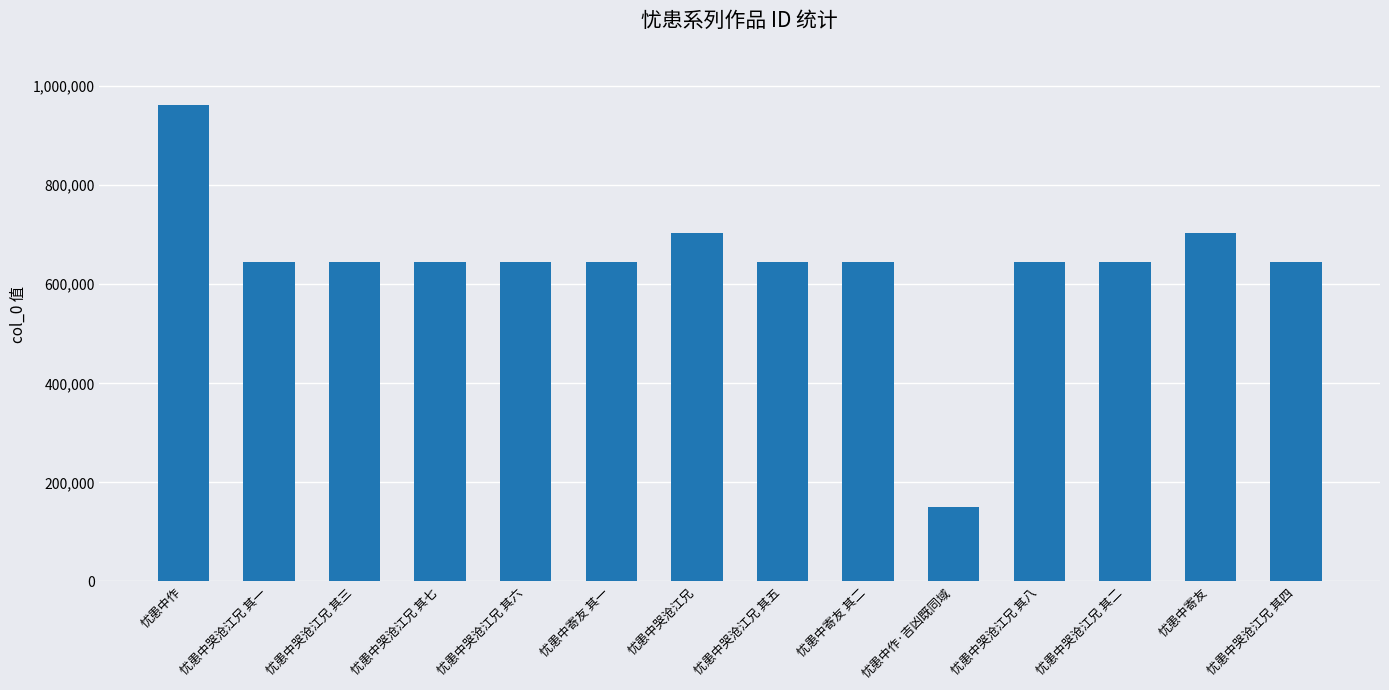

What is the smallest value displayed?

150874